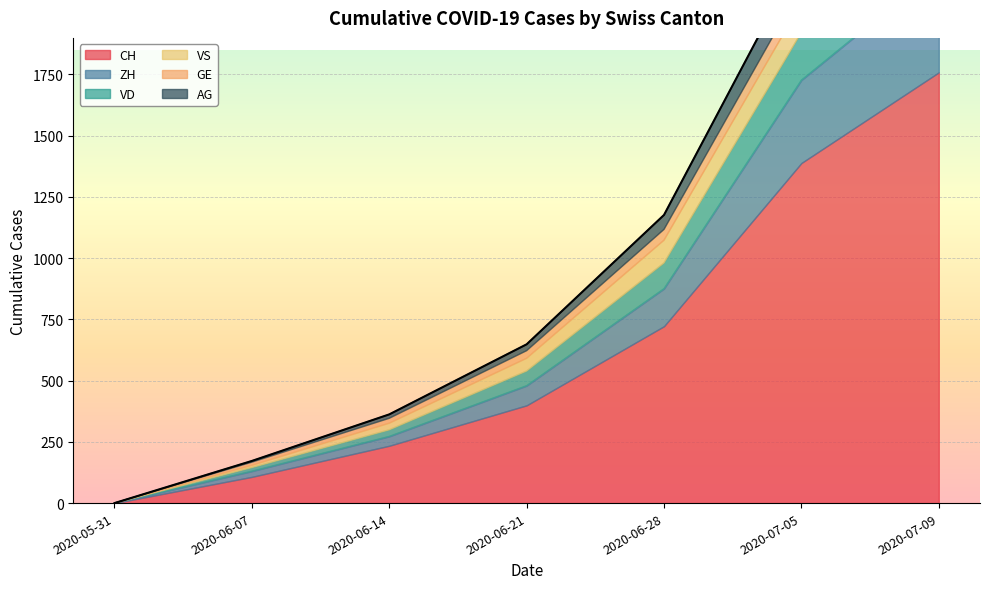

Which category has the lowest value across all series?

2020-05-31